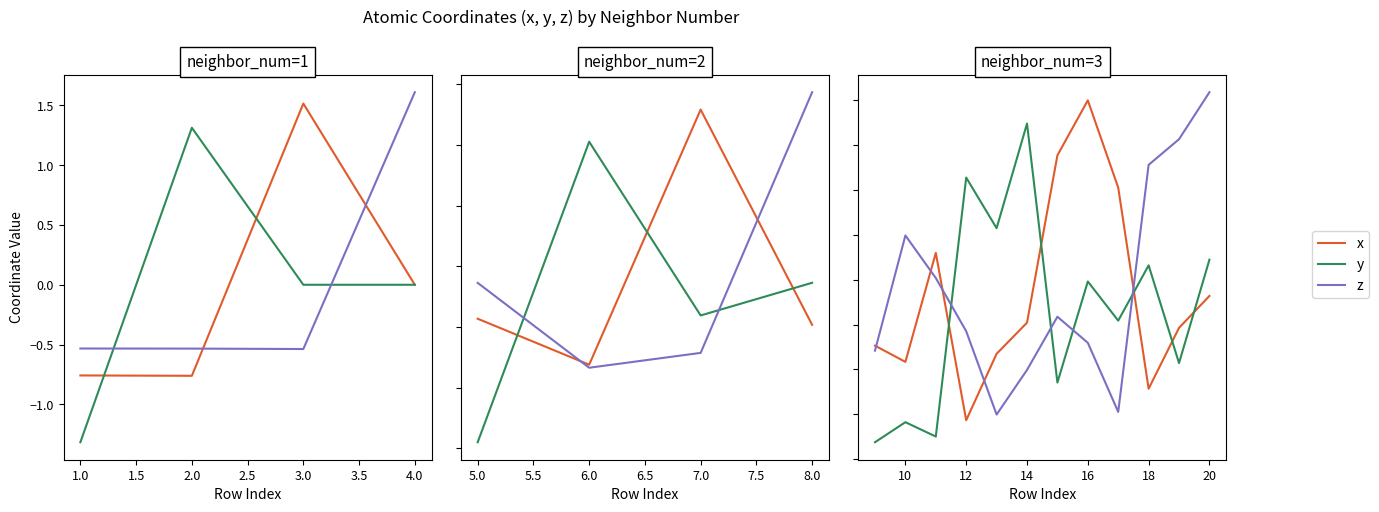

Is the value of y at 1.0 greater than the value of z at 10?

No